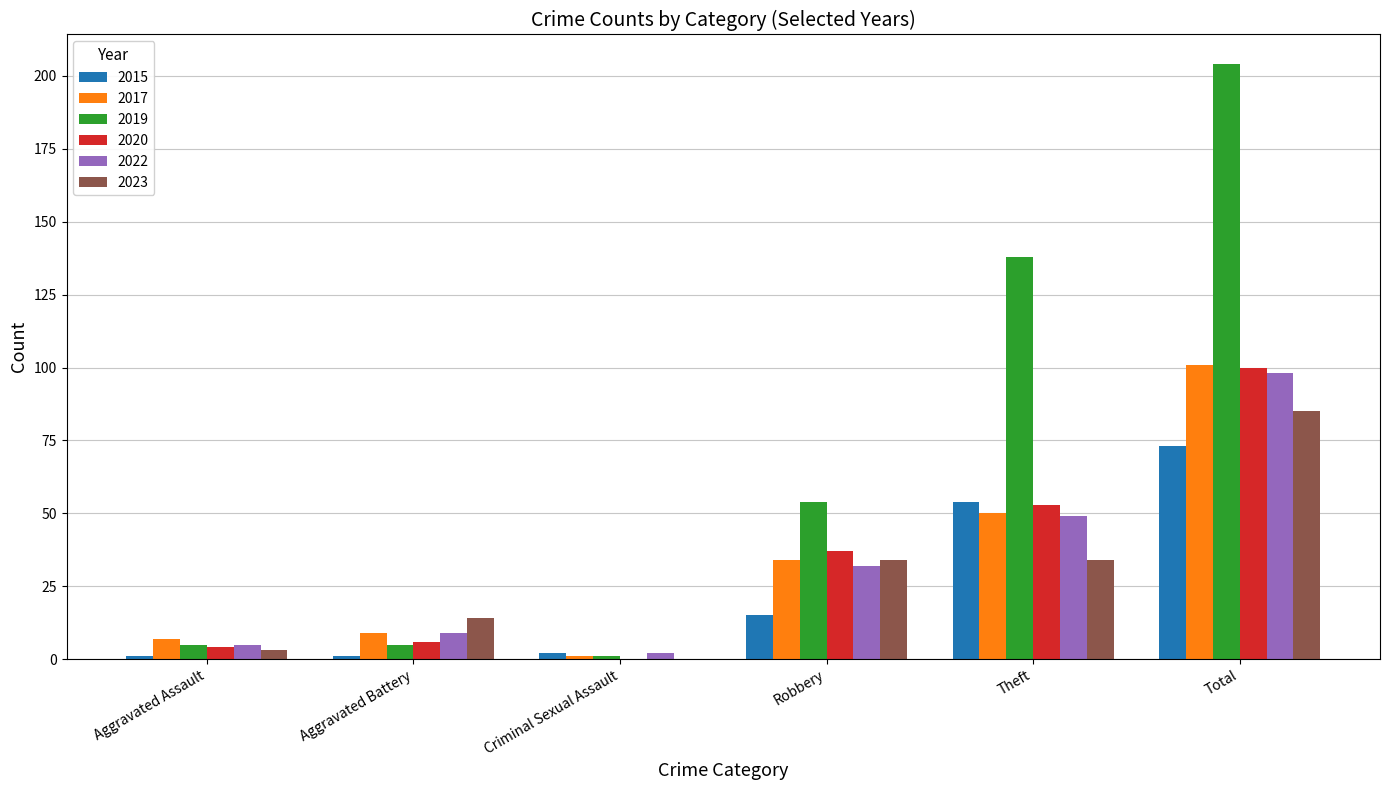

What is the highest value of the 2019 series?

204